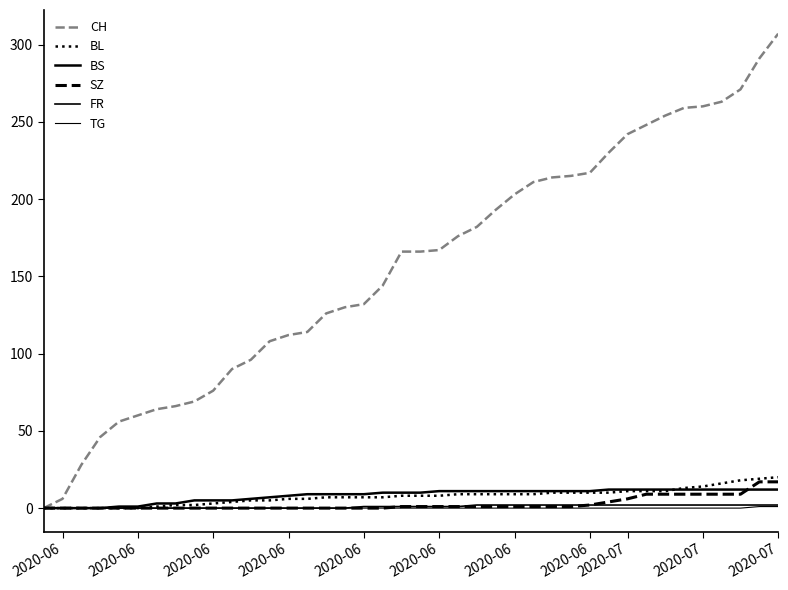

Which label corresponds to the smallest value in the chart?

2020-06